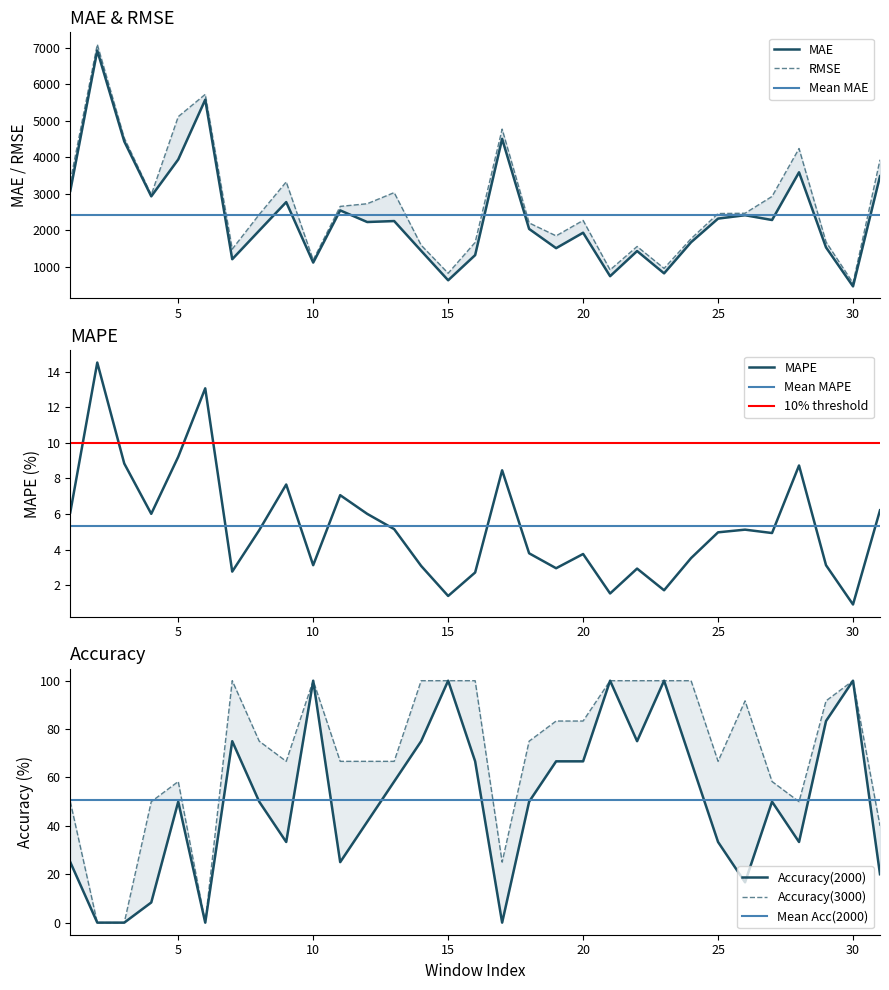

The MAPE series shows 15.8 at 5. True or false?

False